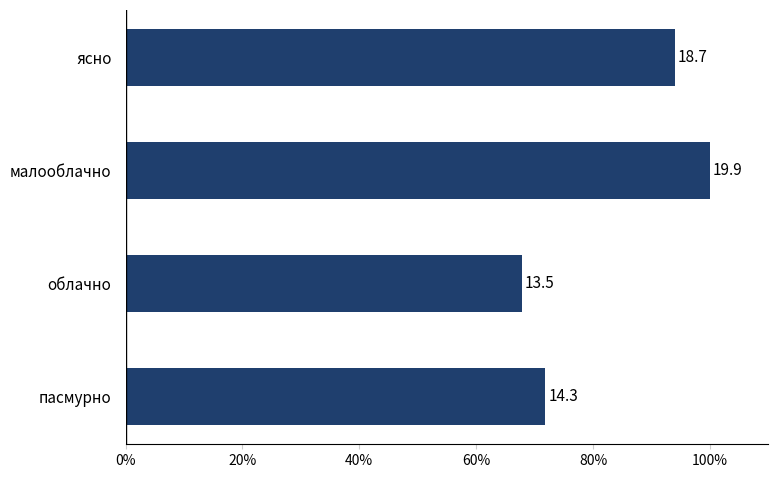

How many bars are there in total?

4